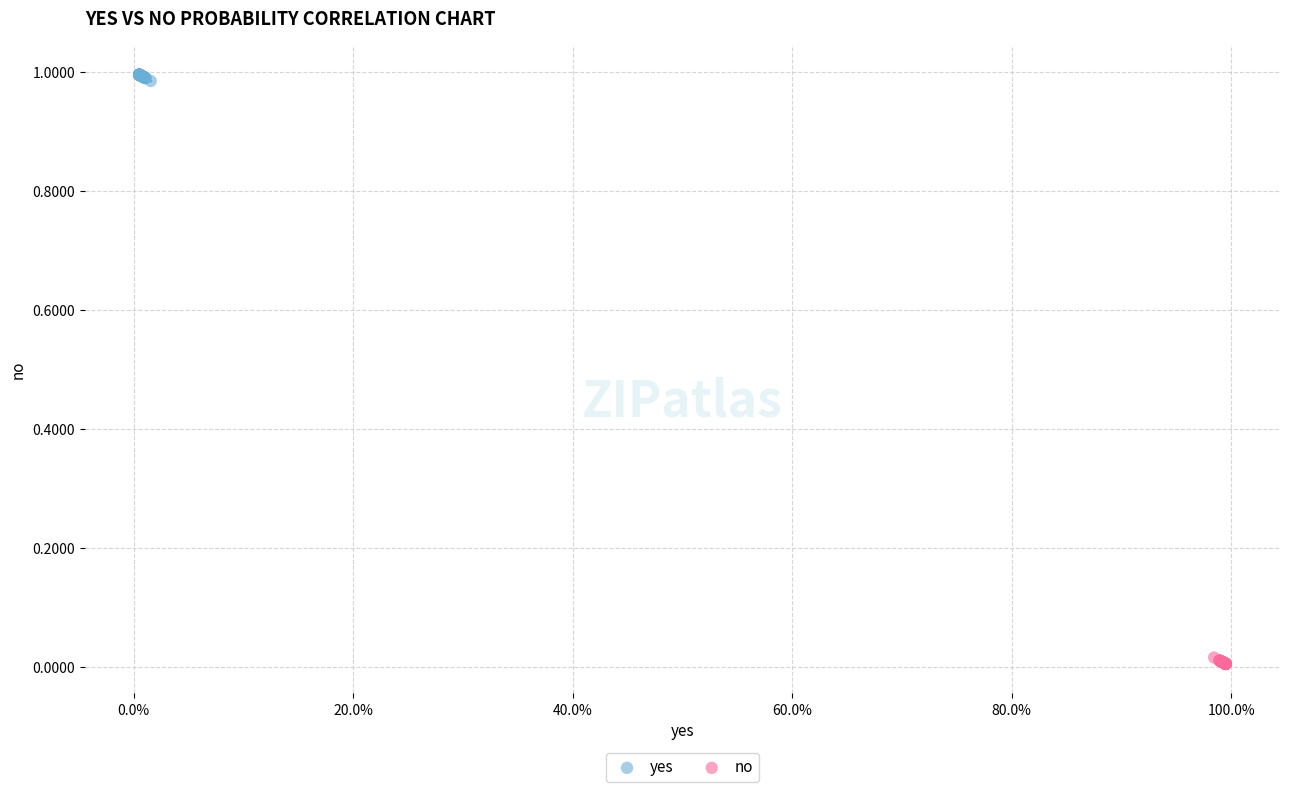

What are all the series names shown in the legend?

yes, no